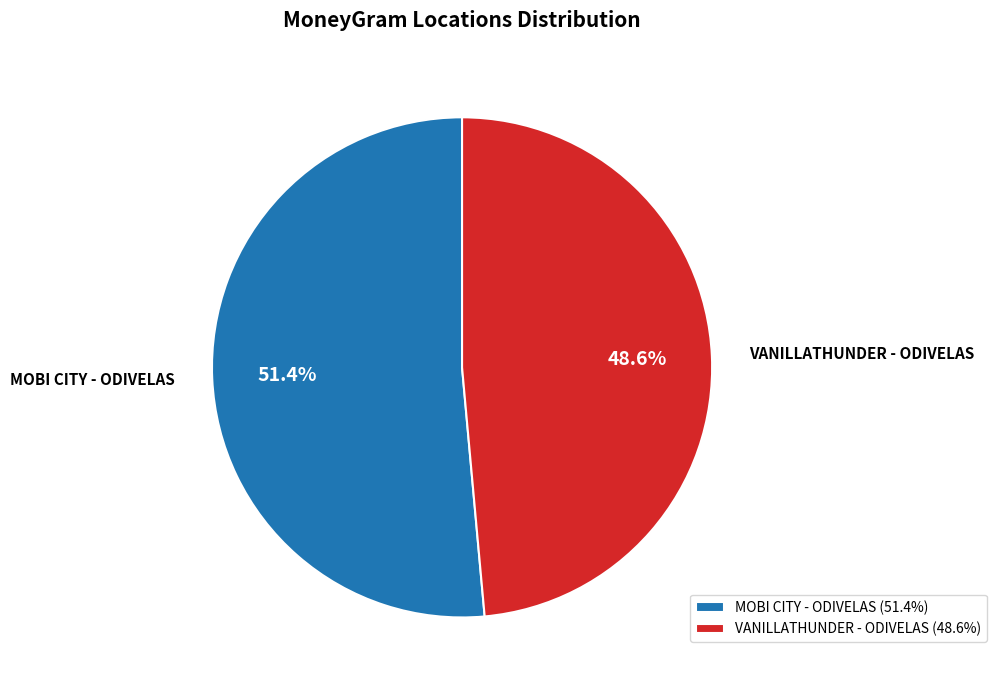

Count the number of slices in the pie.

2